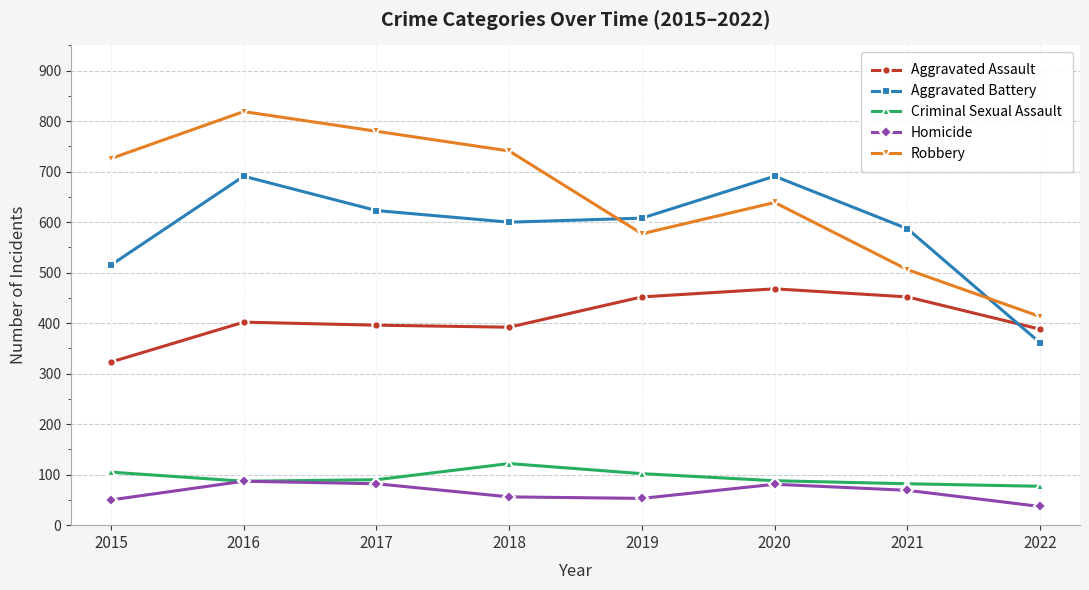

At 2018, list the series in order from smallest to largest.

Homicide, Criminal Sexual Assault, Aggravated Assault, Aggravated Battery, Robbery